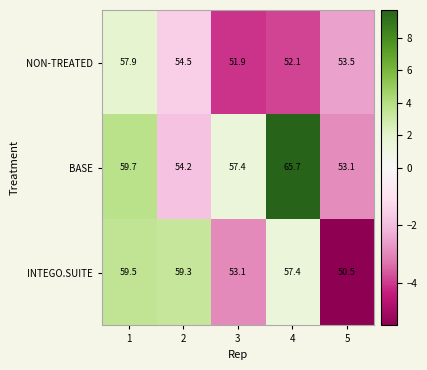

What is the total value across all series at 4?

175.2